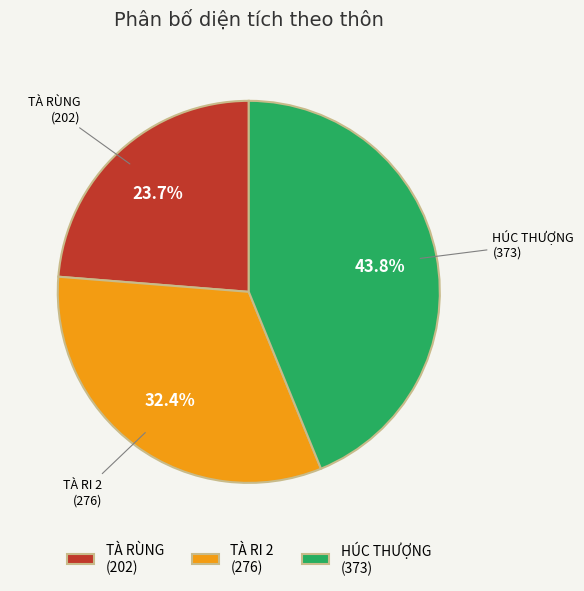

Approximately how many times larger is the value at HÚC THƯỢNG (373) compared to TÀ RÙNG (202)?

1.8